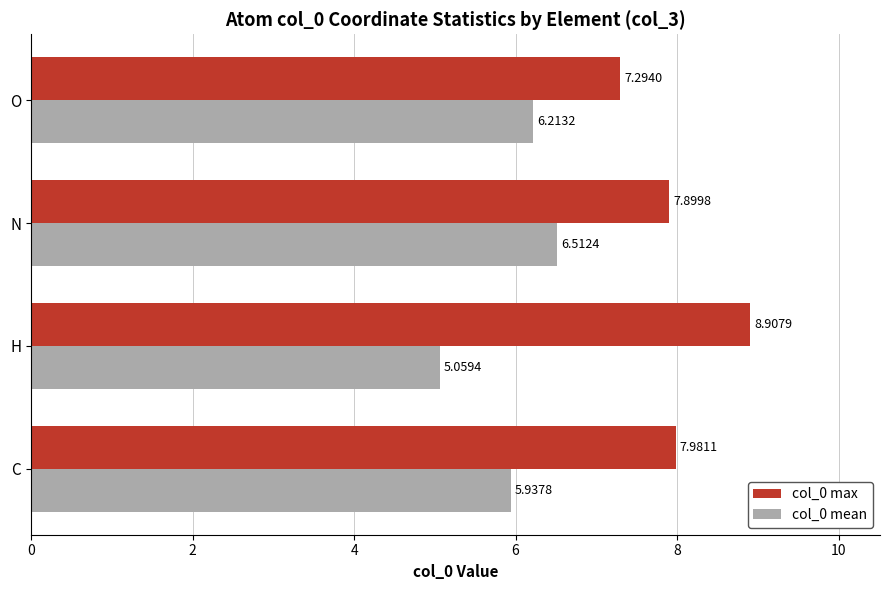

At which label does col_0 max reach its minimum?

O